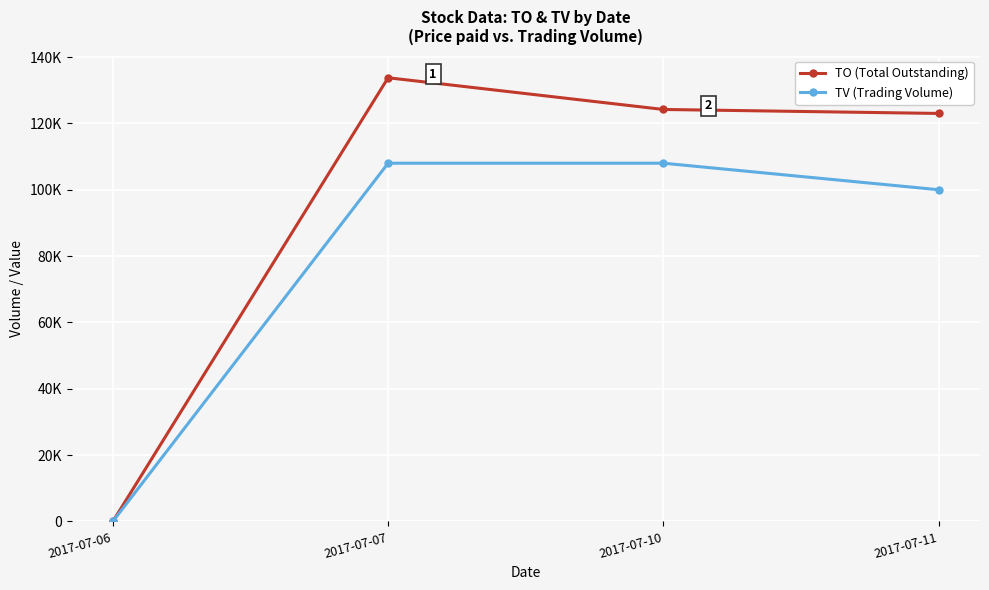

Does the chart have visible grid lines?

Yes